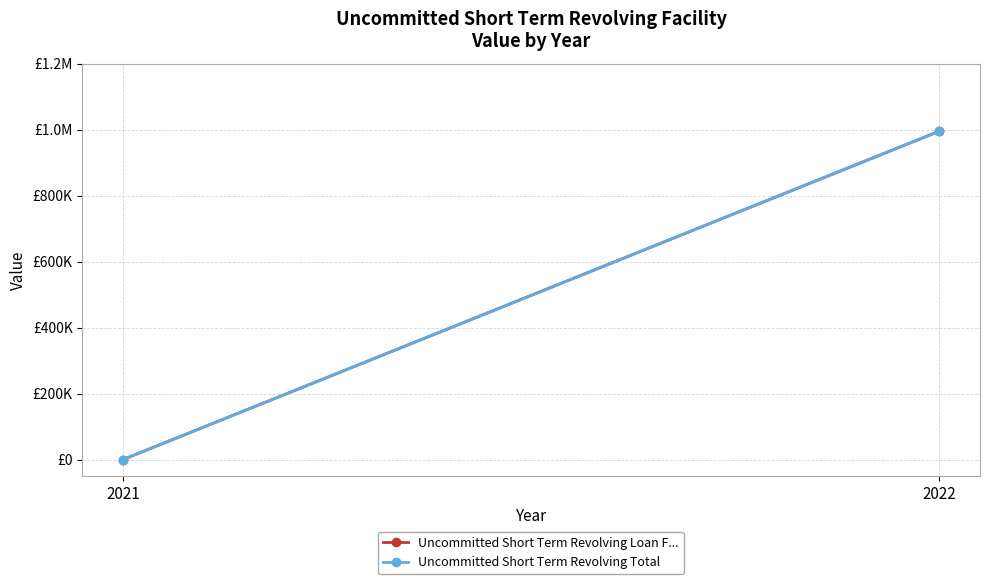

What is the value of the Uncommitted Short Term Revolving Total point at the 2nd from the left?

995000